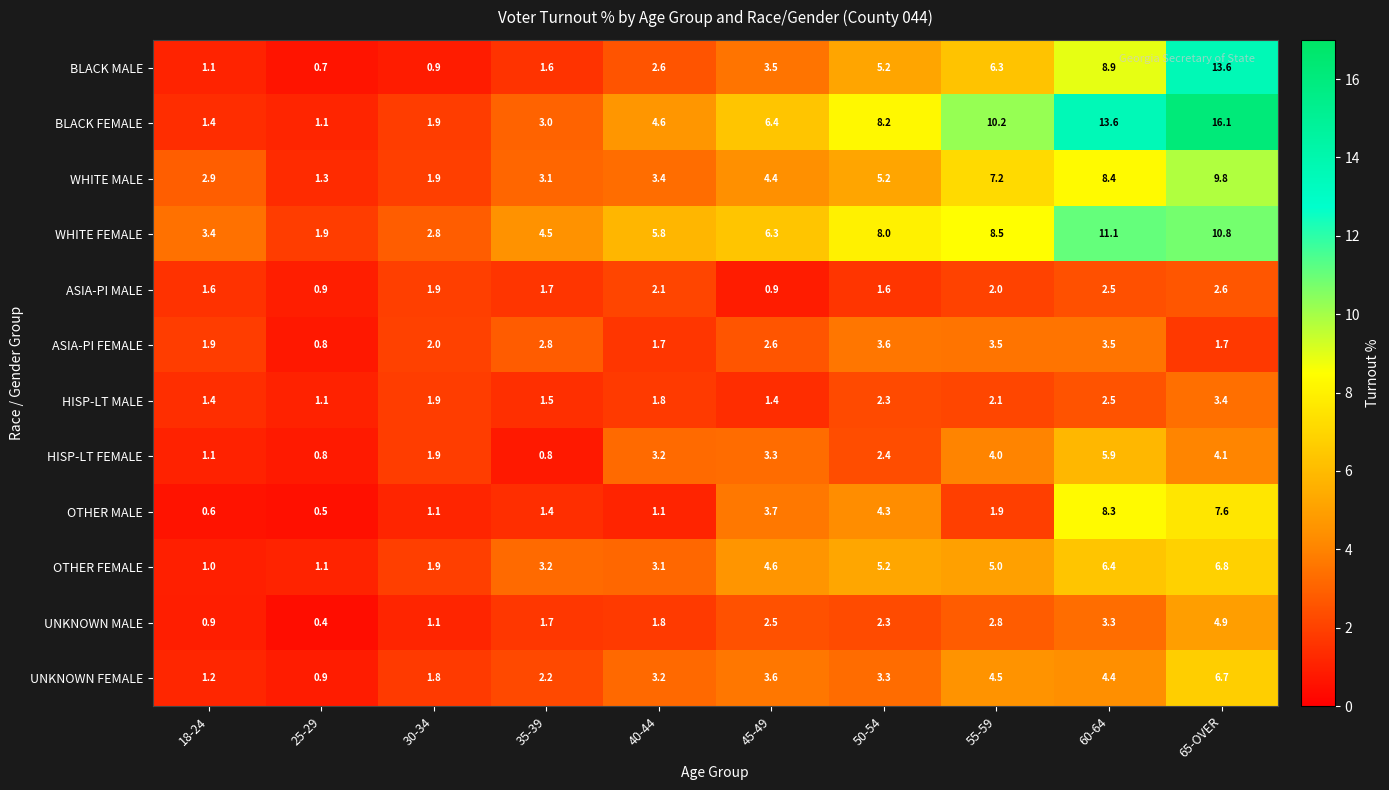

Where is HISP-LT MALE nearest to the value 2?

30-34